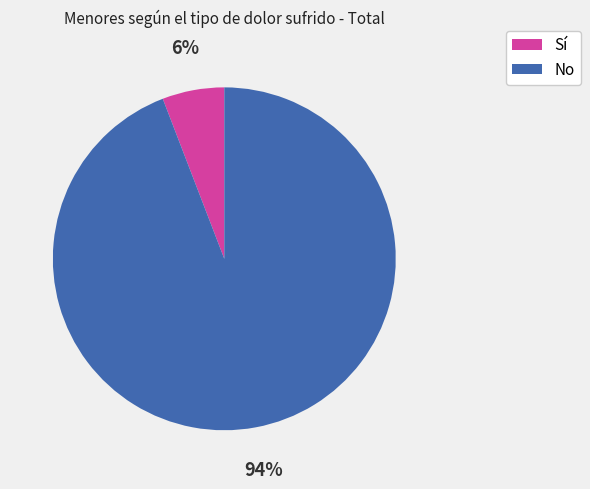

Between Sí and No, which is larger?

No